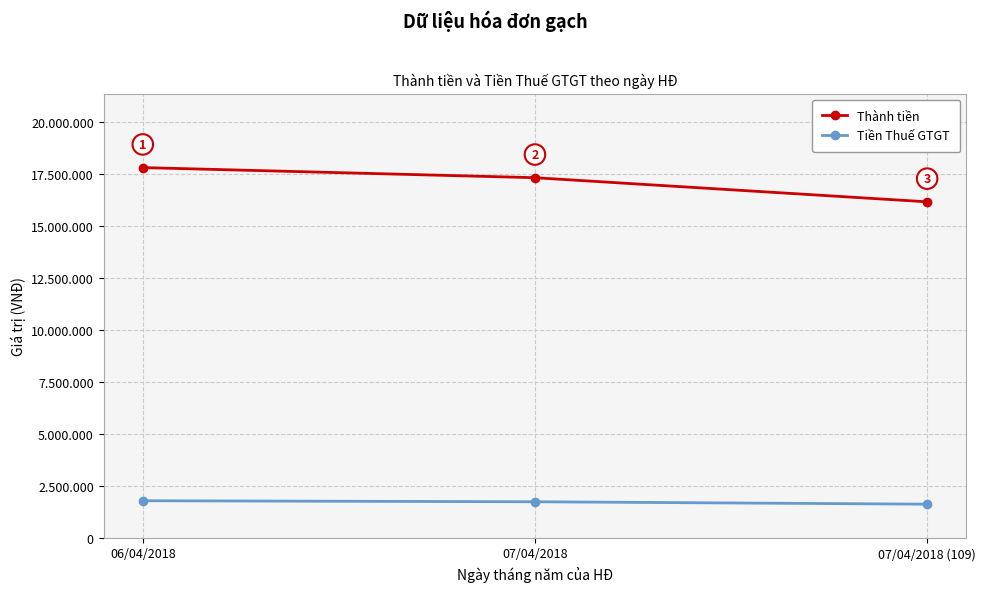

Rank the series at 07/04/2018 (109) from highest to lowest value.

Thành tiền, Tiền Thuế GTGT